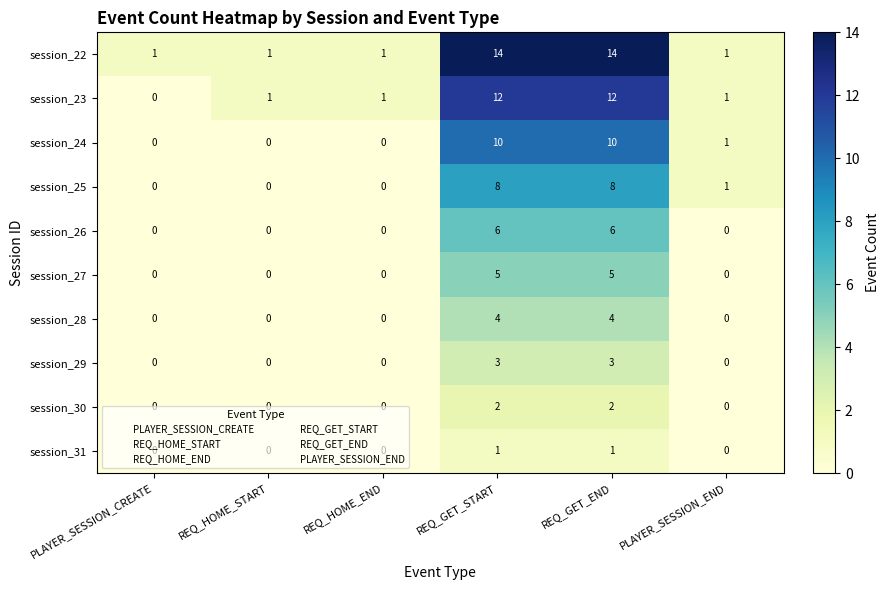

Rank the series by their maximum value, from lowest to highest.

session_31, session_30, session_29, session_28, session_27, session_26, session_25, session_24, session_23, session_22